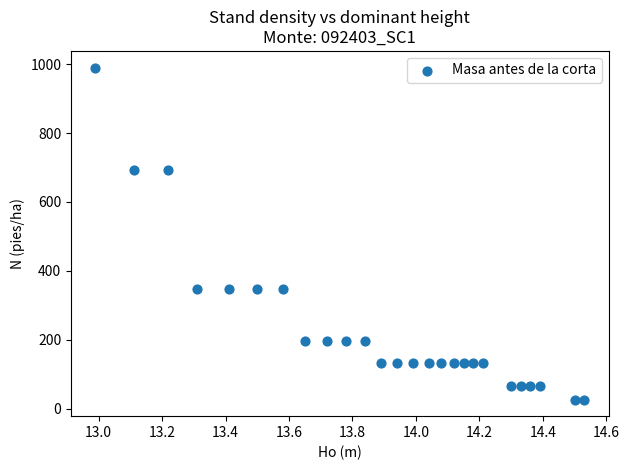

What is the range of X values (max minus min)?

1.5